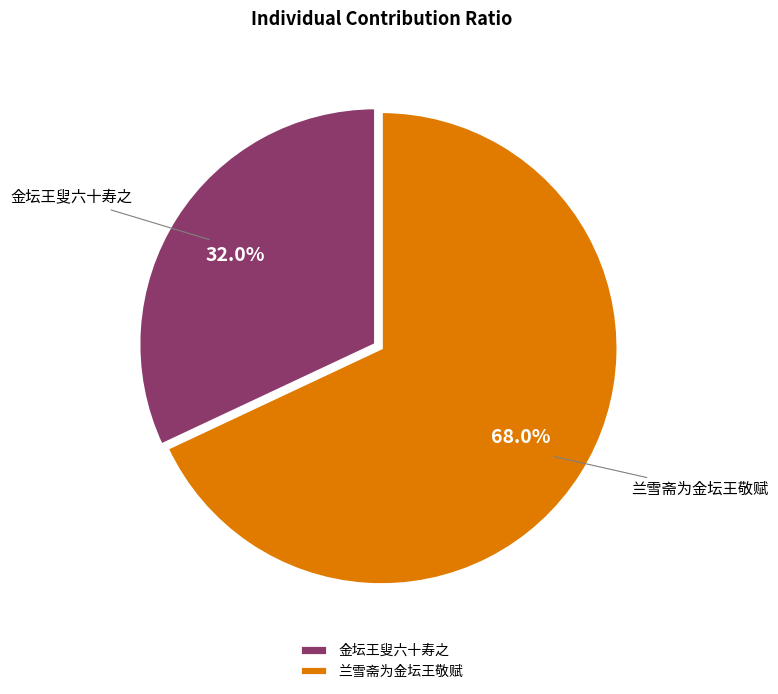

Which has a higher value, 金坛王叟六十寿之 or 兰雪斋为金坛王敬赋?

兰雪斋为金坛王敬赋